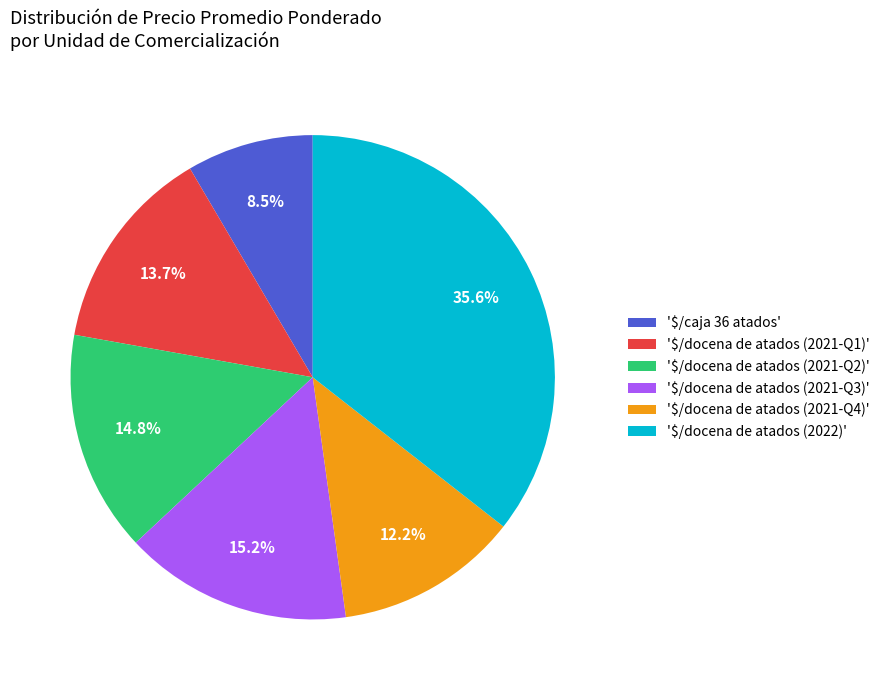

How much of the chart is everything except '$/docena de atados (2021-Q4)'?

87.8%